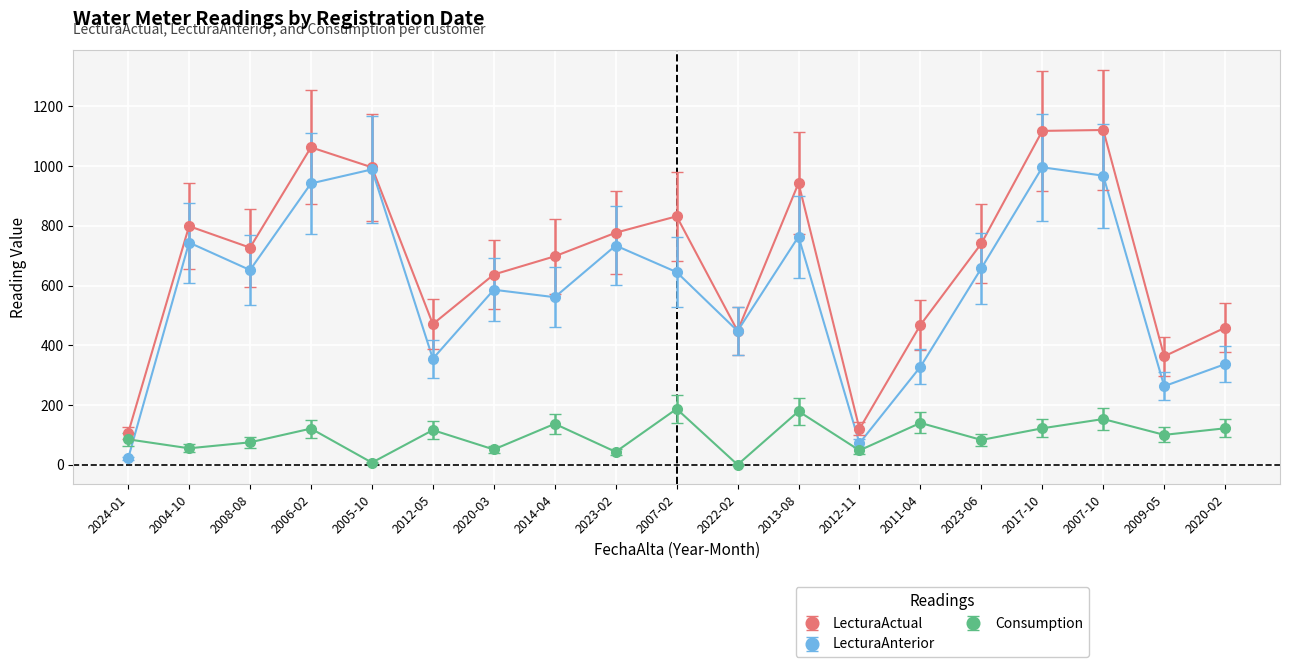

The value of LecturaActual at 2013-08 is 1611. True or false?

False